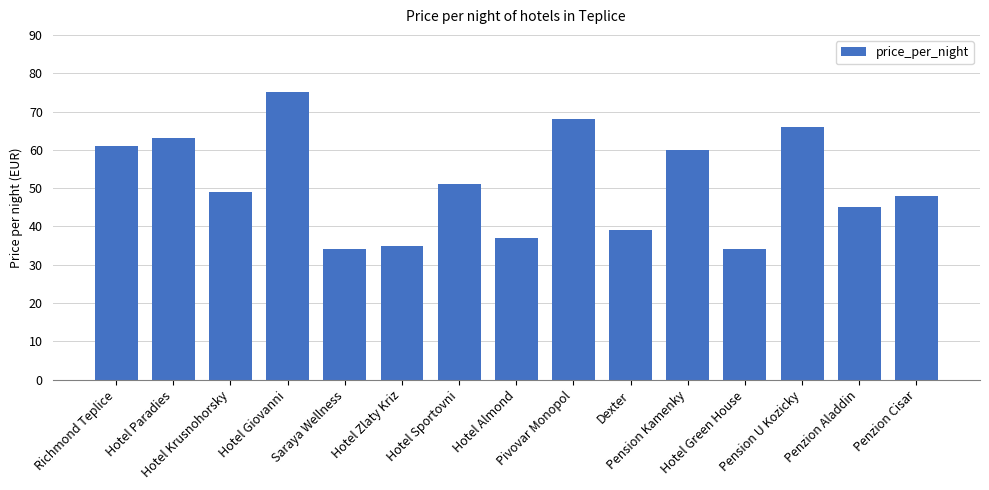

What is the sum of all values?

765